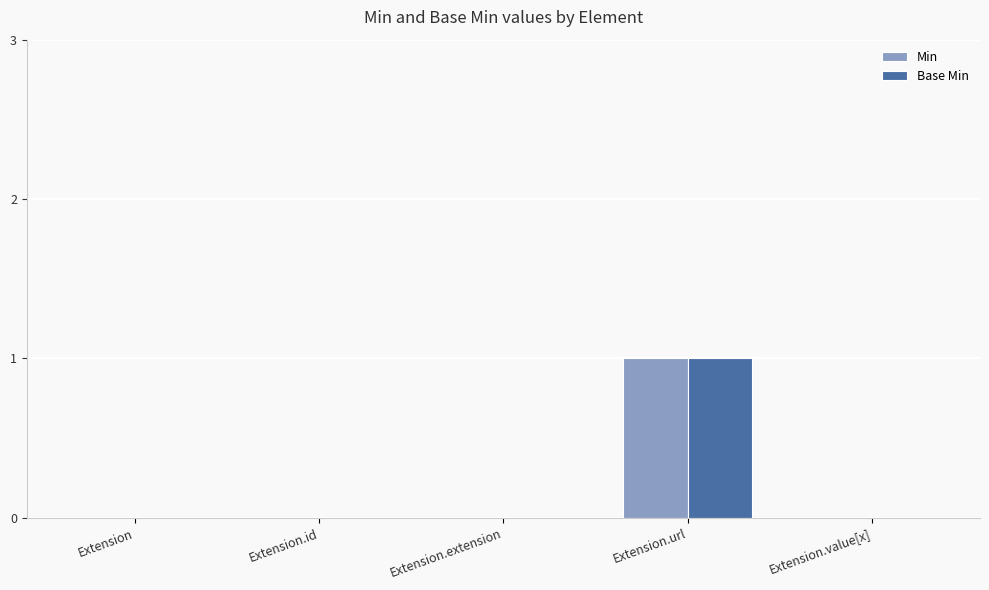

Is the value of Base Min at Extension.extension greater than the value of Min at Extension.url?

No